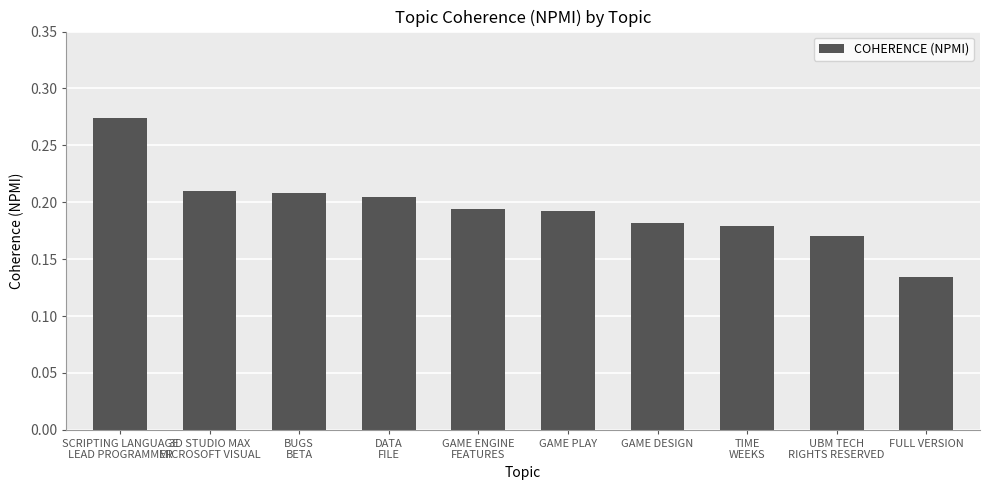

What is the sum of all values?

1.9